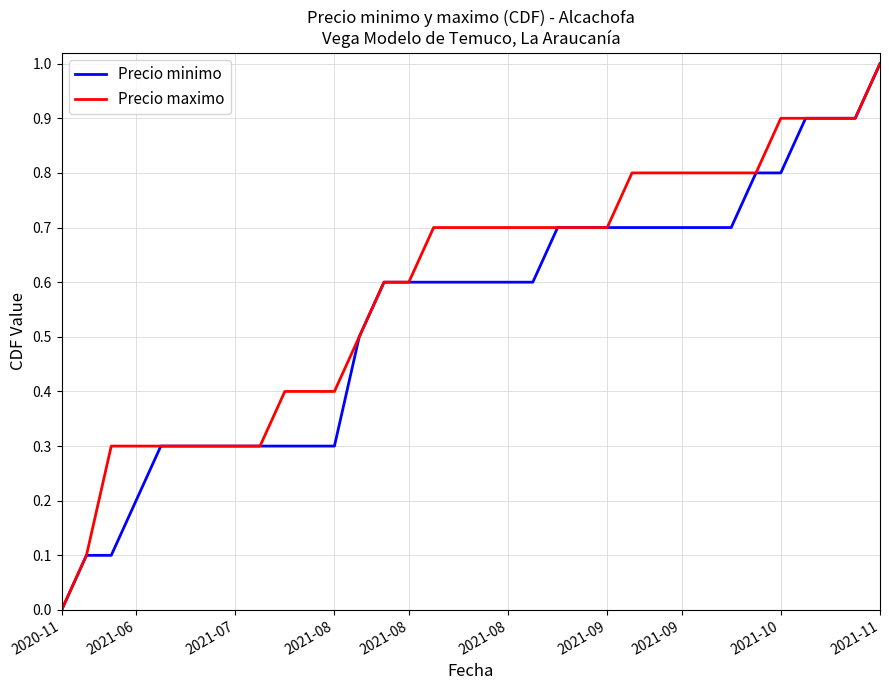

Which series has the largest total across all categories?

Precio maximo